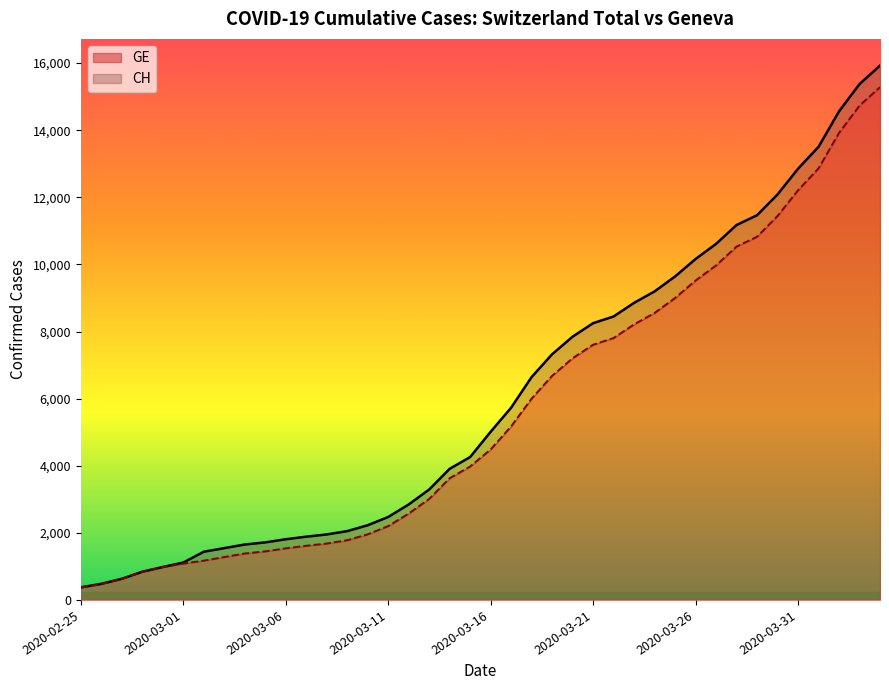

Reading left to right, what are all the values shown in this chart?

CH: 2020-02-25=375	2020-02-26=479	2020-02-27=630	2020-02-28=840	2020-02-29=981	2020-03-01=1113	2020-03-02=1436	2020-03-03=1544	2020-03-04=1652	2020-03-05=1715	2020-03-06=1809	2020-03-07=1885	2020-03-08=1952	2020-03-09=2051	2020-03-10=2226	2020-03-11=2472	2020-03-12=2845	2020-03-13=3291	2020-03-14=3908	2020-03-15=4259	2020-03-16=5012	2020-03-17=5731	2020-03-18=6644	2020-03-19=7323	2020-03-20=7847	2020-03-21=8249	2020-03-22=8449	2020-03-23=8855	2020-03-24=9196	2020-03-25=9642	2020-03-26=10162	2020-03-27=10613	2020-03-28=11175	2020-03-29=11467	2020-03-30=12086	2020-03-31=12852	2020-04-01=13505	2020-04-02=14561	2020-04-03=15375	2020-04-04=15926
GE: 2020-02-25=375	2020-02-26=479	2020-02-27=630	2020-02-28=840	2020-02-29=981	2020-03-01=1083	2020-03-02=1171	2020-03-03=1278	2020-03-04=1384	2020-03-05=1447	2020-03-06=1538	2020-03-07=1614	2020-03-08=1681	2020-03-09=1780	2020-03-10=1955	2020-03-11=2201	2020-03-12=2574	2020-03-13=3010	2020-03-14=3627	2020-03-15=3978	2020-03-16=4485	2020-03-17=5174	2020-03-18=6002	2020-03-19=6681	2020-03-20=7205	2020-03-21=7607	2020-03-22=7807	2020-03-23=8213	2020-03-24=8554	2020-03-25=9000	2020-03-26=9520	2020-03-27=9971	2020-03-28=10533	2020-03-29=10825	2020-03-30=11444	2020-03-31=12210	2020-04-01=12863	2020-04-02=13919	2020-04-03=14733	2020-04-04=15284